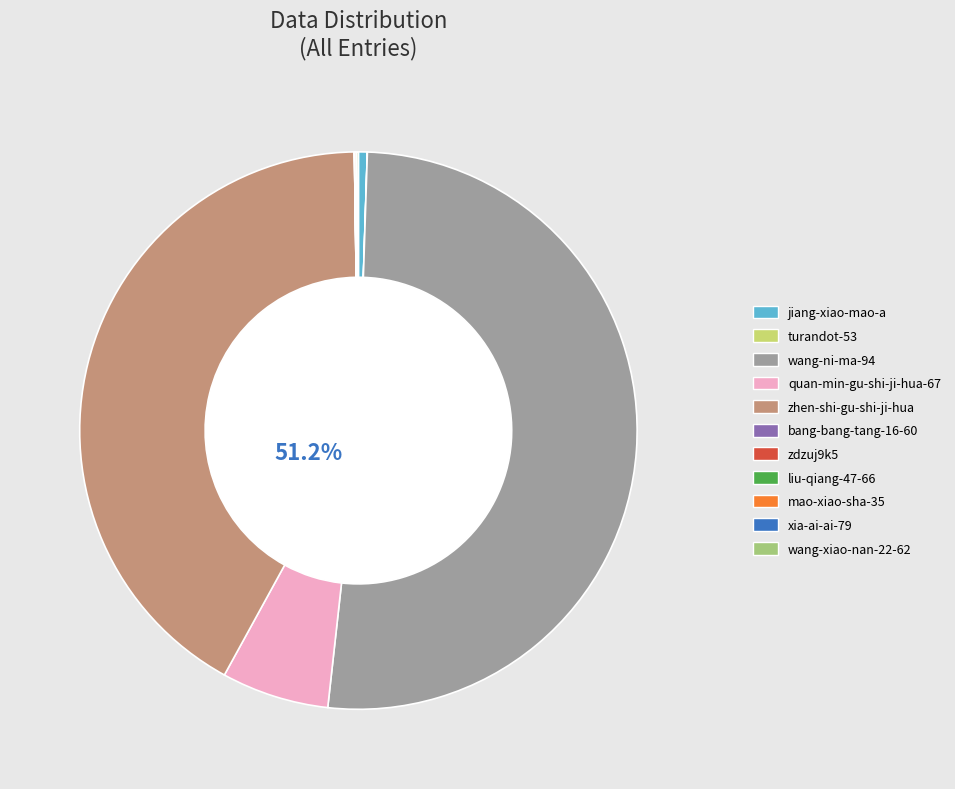

Count the number of slices in the pie.

11